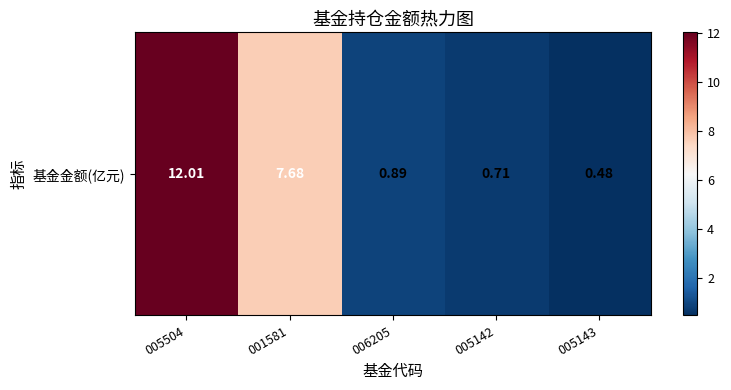

What is the minimum value shown in the chart?

0.5